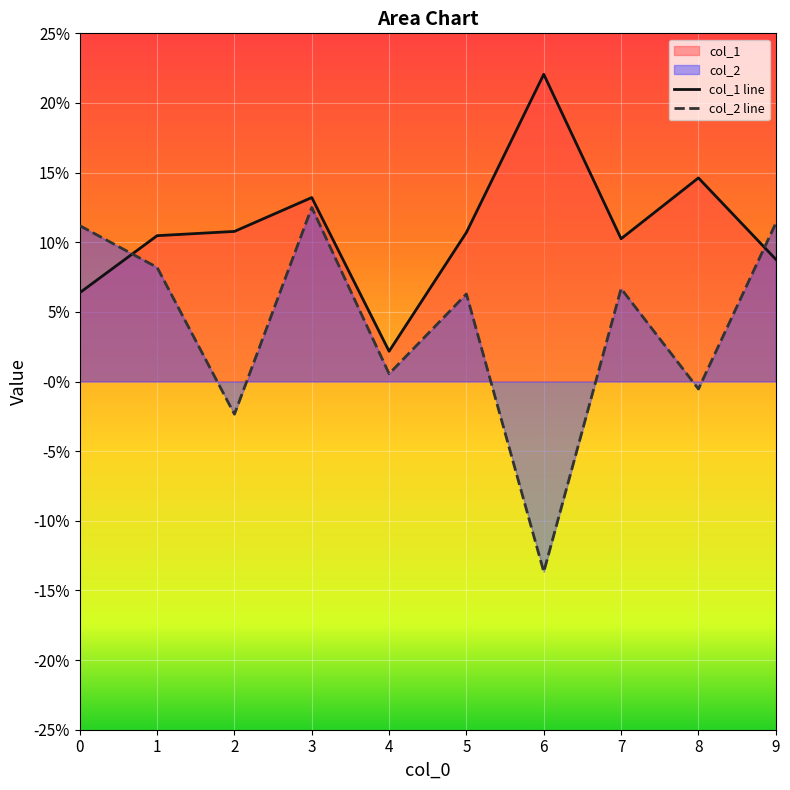

Reading right to left, list all the values displayed in this chart.

col_1: 9=0.1	8=0.1	7=0.1	6=0.2	5=0.1	4=0.0	3=0.1	2=0.1	1=0.1	0=0.1
col_2: 9=0.1	8=-0.0	7=0.1	6=-0.1	5=0.1	4=0.0	3=0.1	2=-0.0	1=0.1	0=0.1